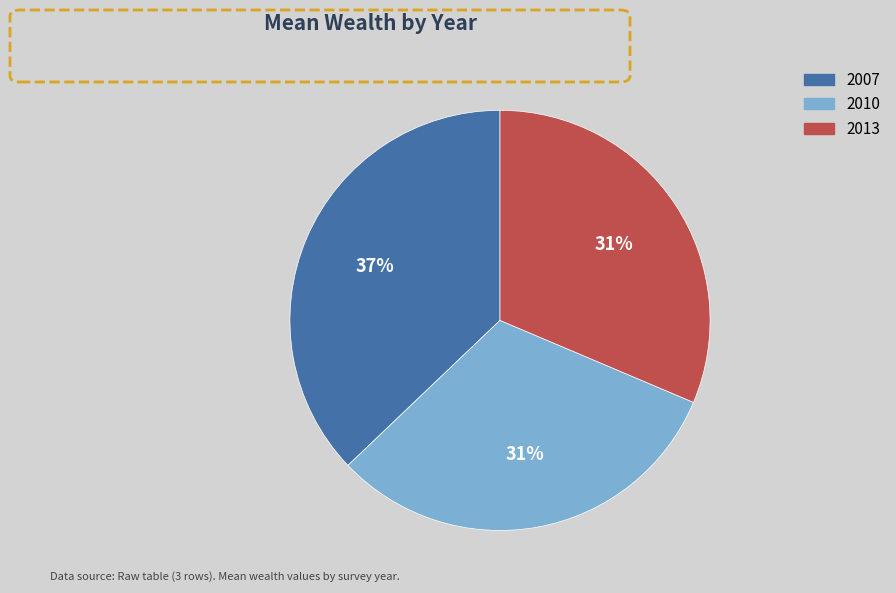

True or false: 2013 accounts for 45% of the total.

False